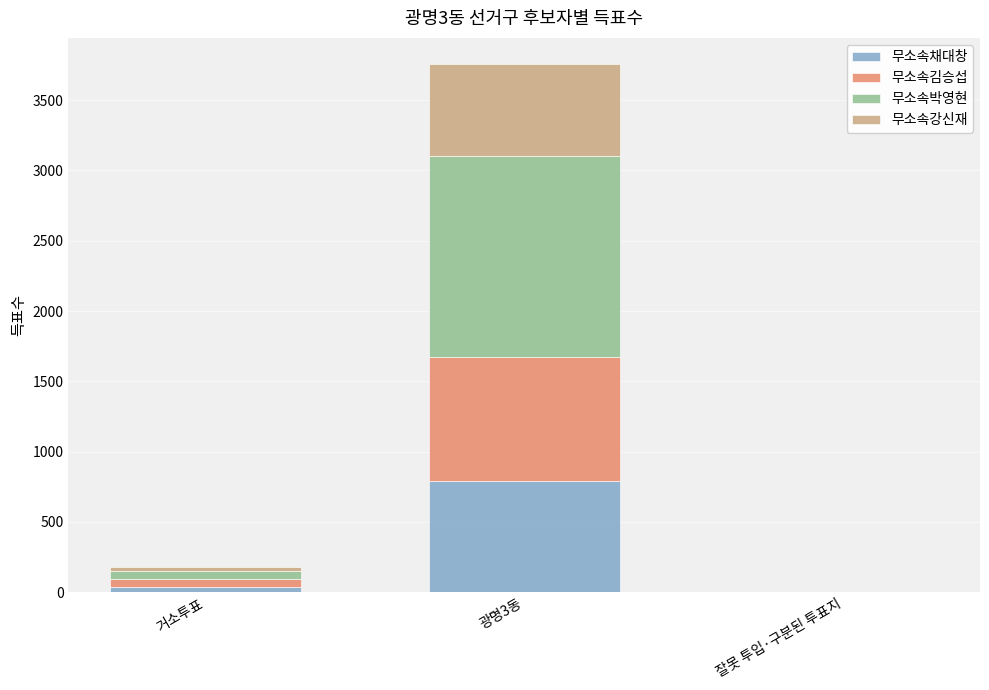

Which category has the highest value in the 무소속채대창 series?

광명3동